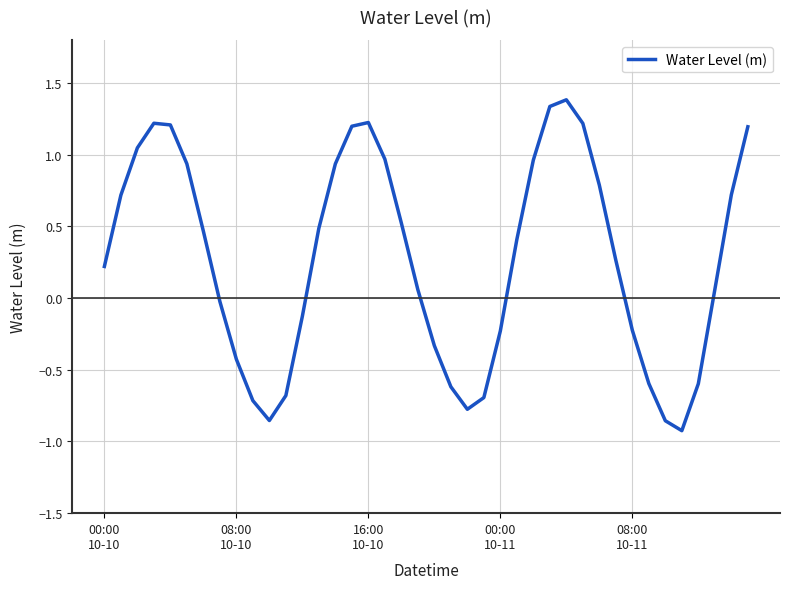

What is the greatest value displayed?

1.4